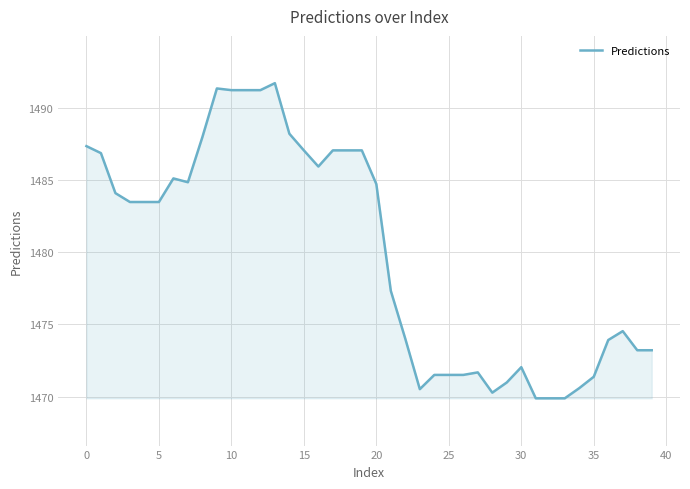

How many lines are shown in the chart?

1